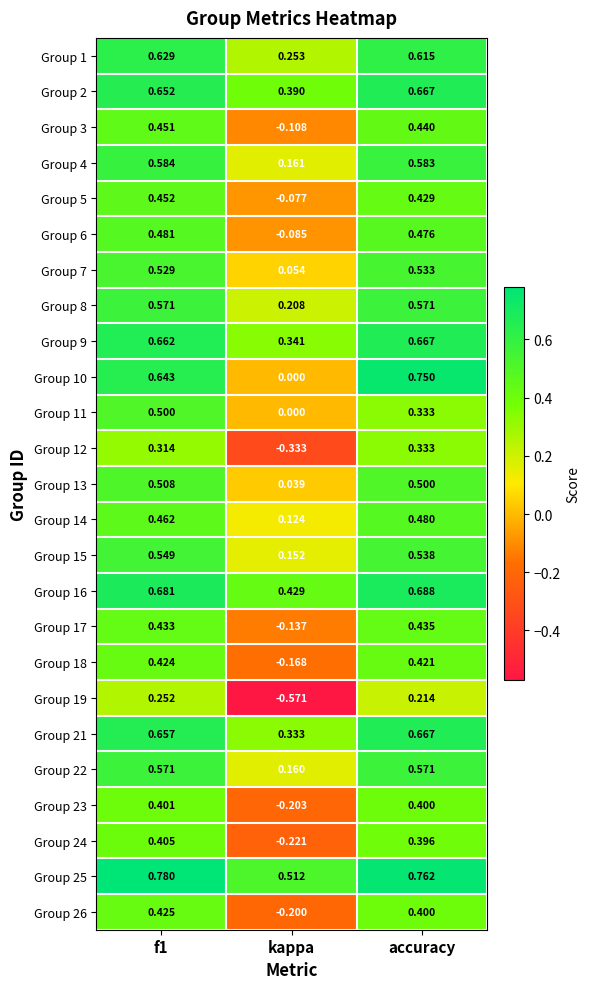

At which category does the chart reach its minimum across all series?

kappa